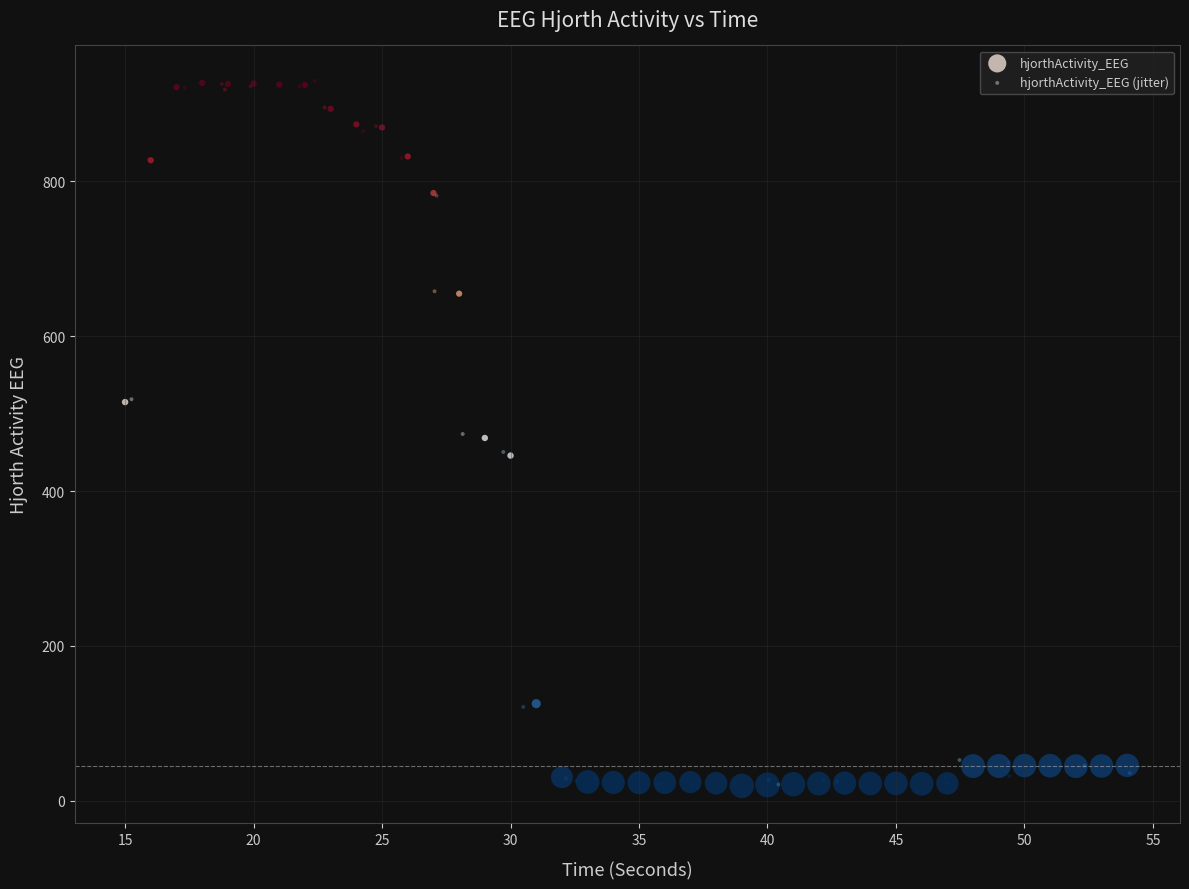

Which series has the widest spread of Y values?

hjorthActivity_EEG (jitter)